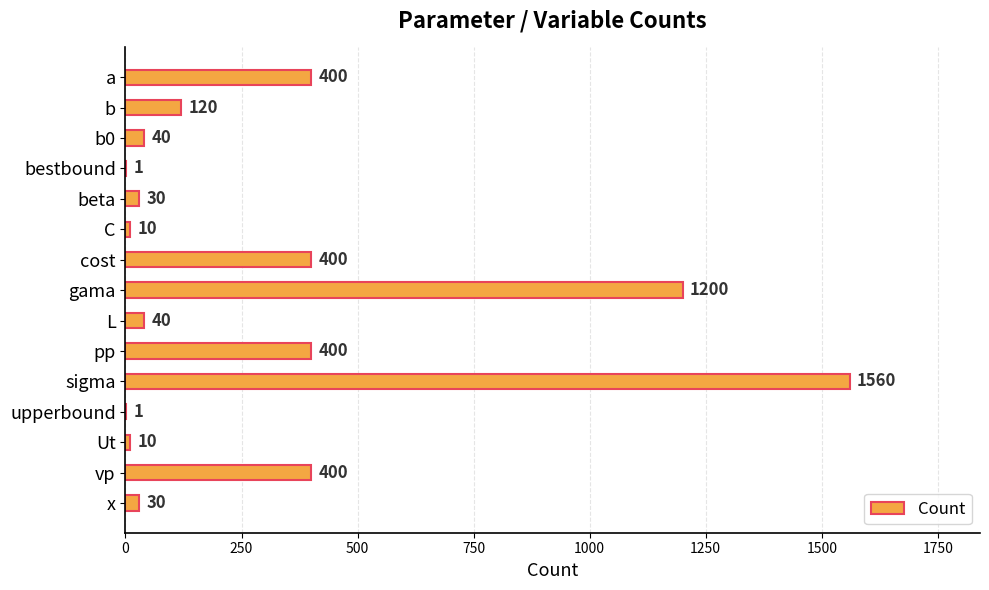

What is the change in value from C to pp?

+390